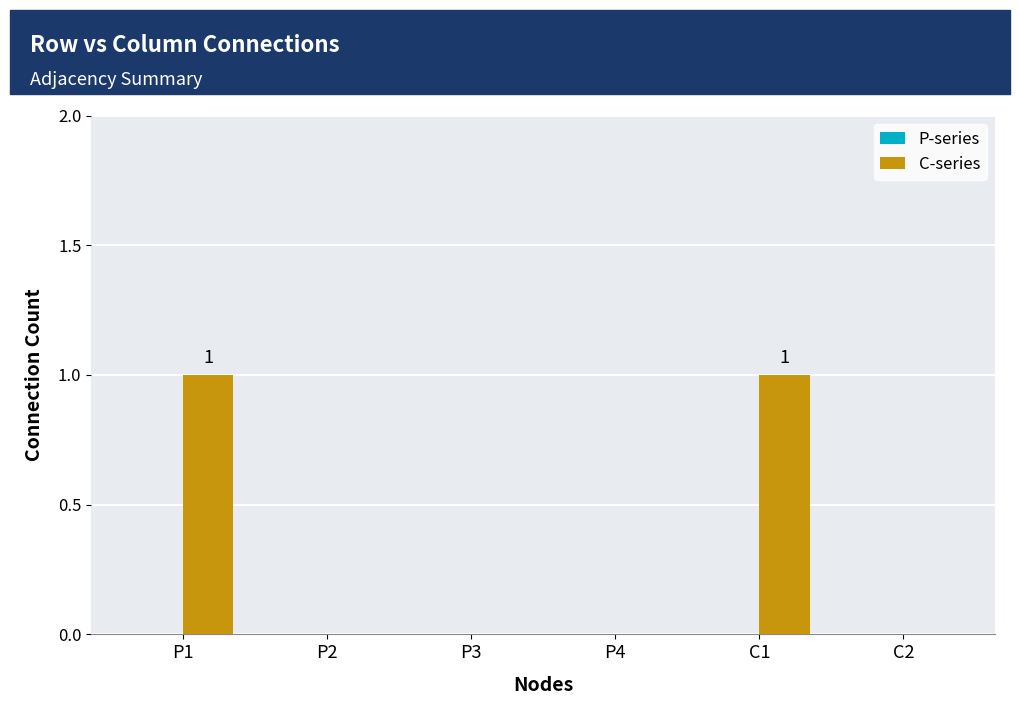

Which has a higher value, C1 or P4?

C1